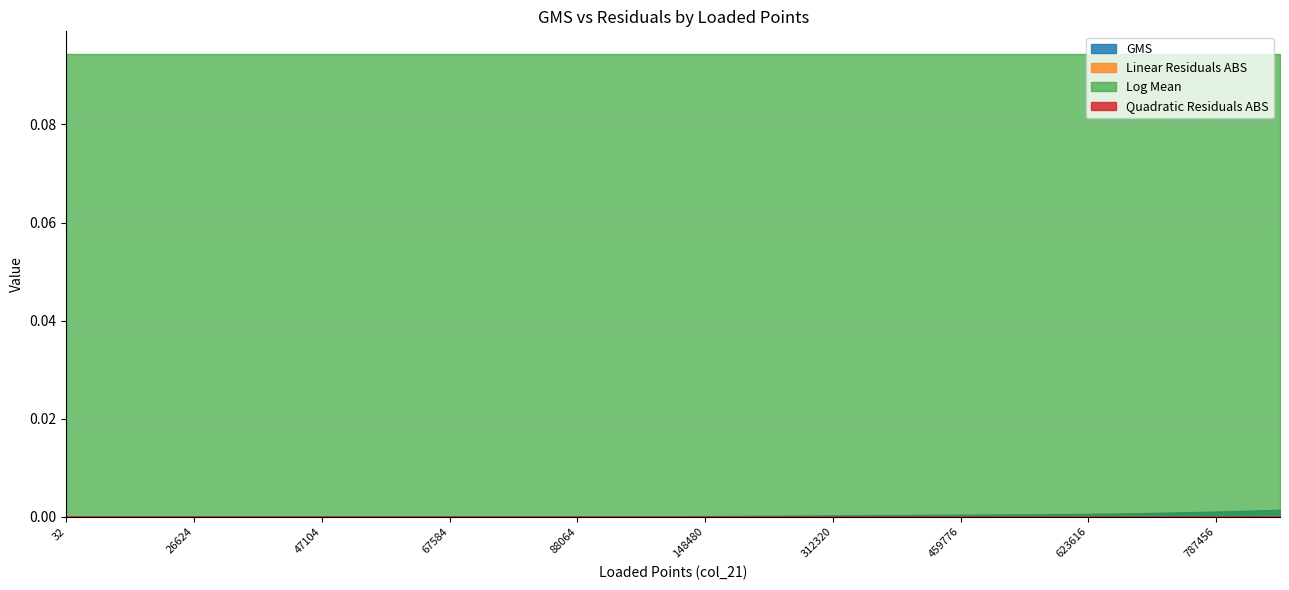

At which label is GMS closest to 0?

32